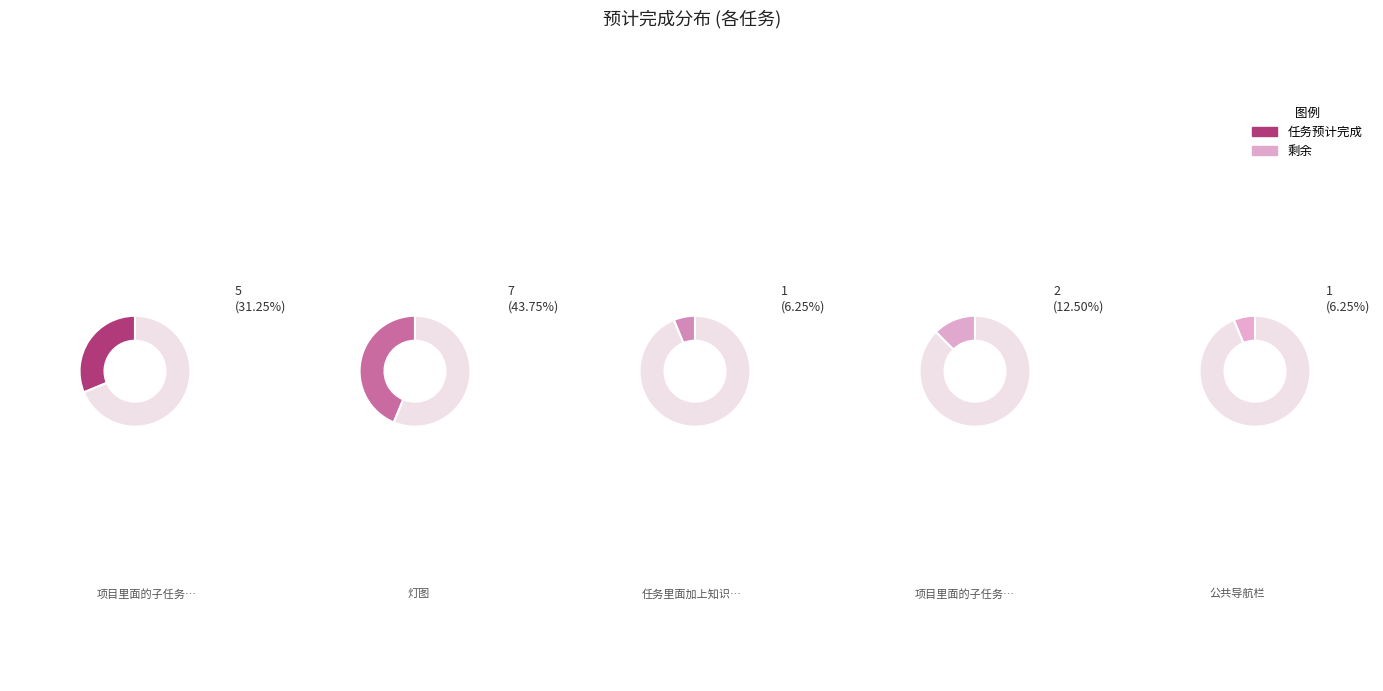

Count the number of slices in the pie.

5